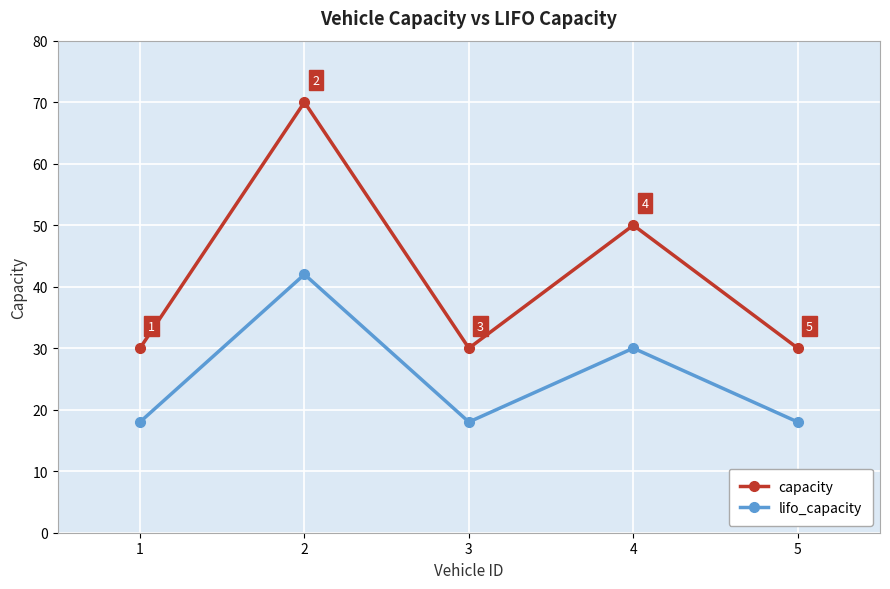

True or false: lifo_capacity and capacity cross at least once.

False